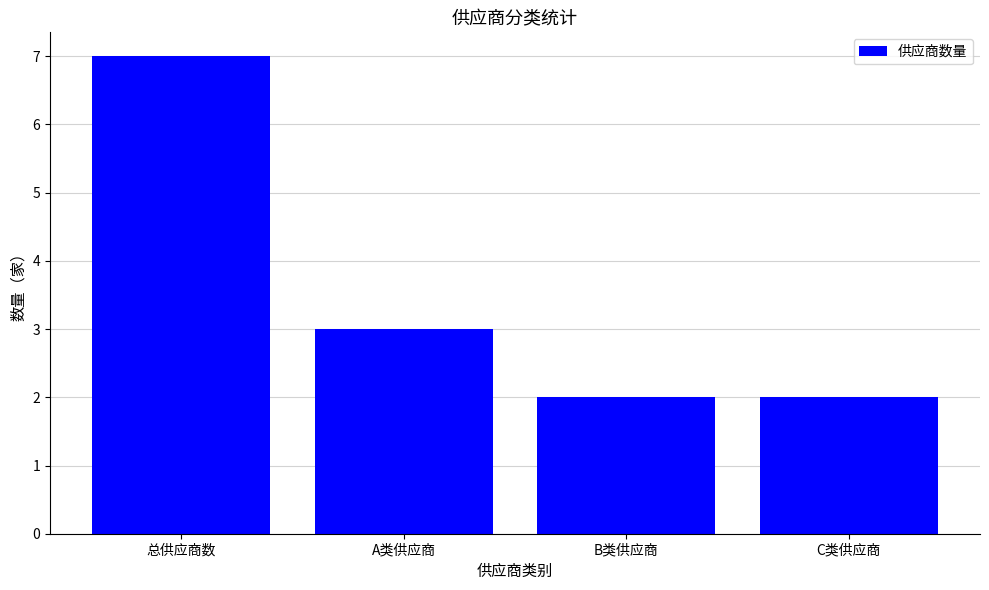

What is the average value?

4